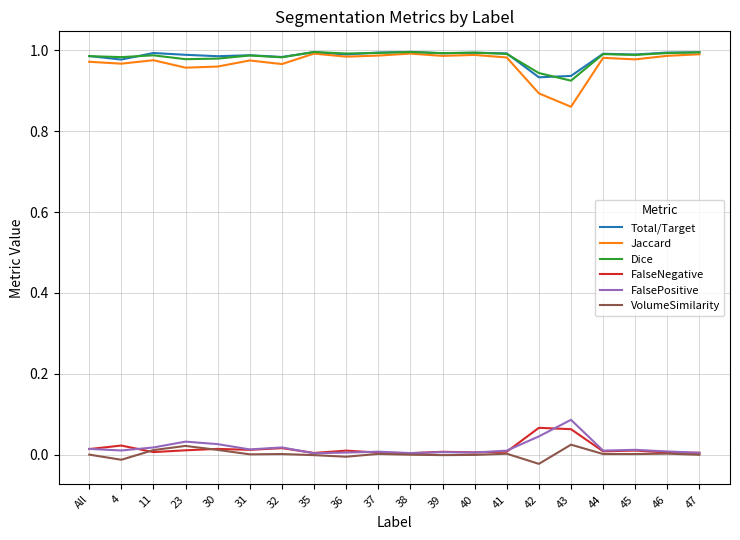

Which series has the widest spread of values?

Jaccard